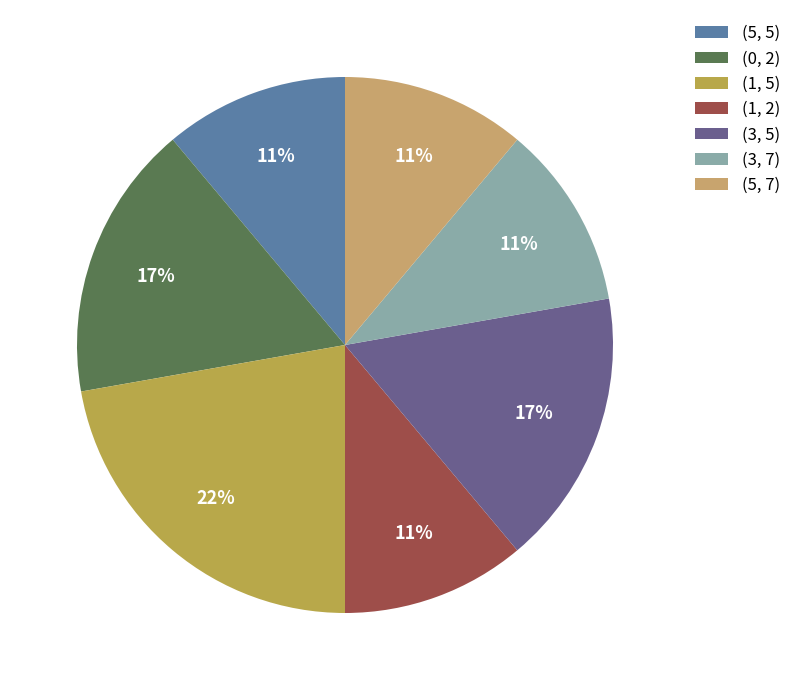

What is the change in value from (1, 5) to (3, 5)?

-1